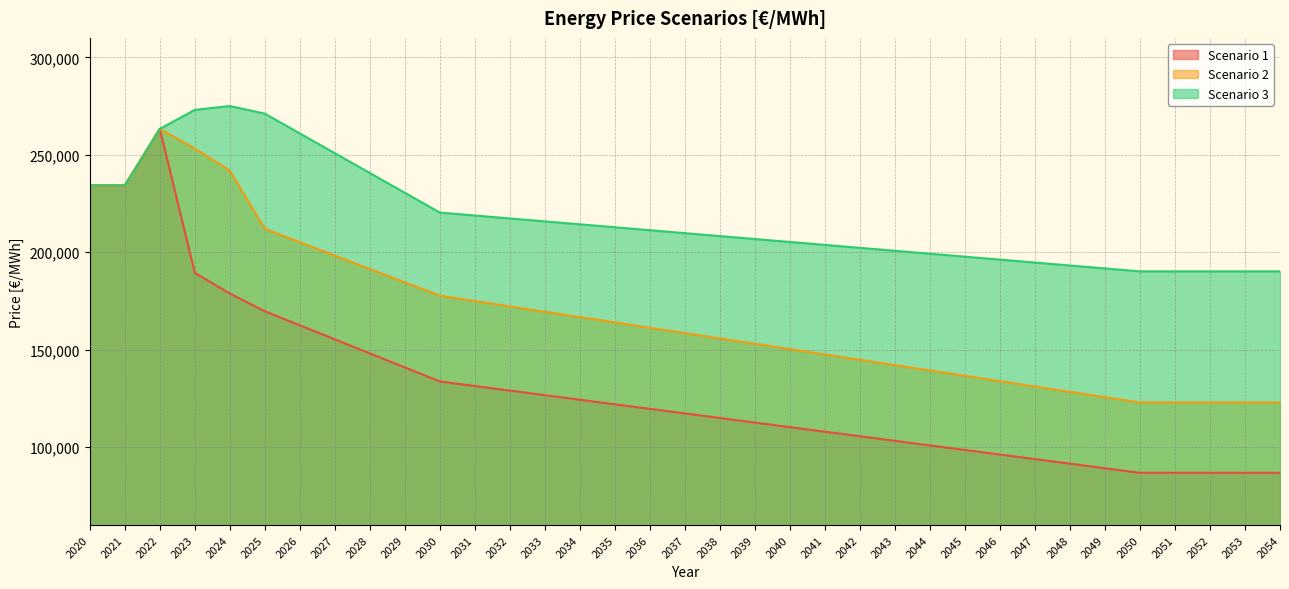

What is the highest value of the Scenario 2 series?

263326.1